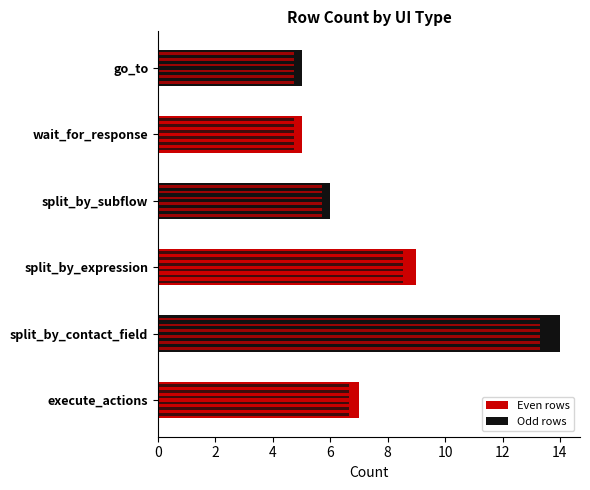

Reading left to right, extract all data points from this chart.

7	14	9	6	5	5